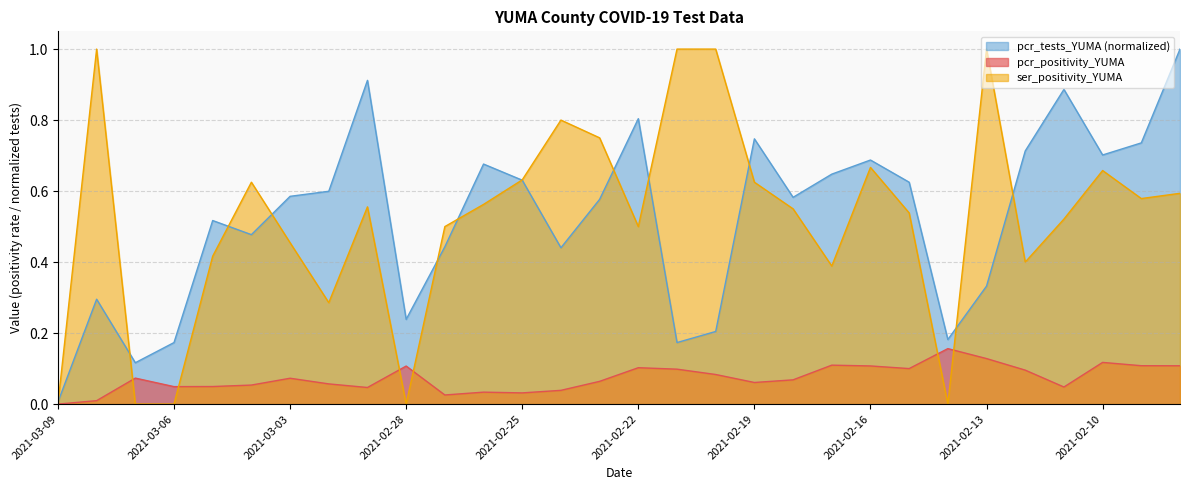

What is the label of the 28th point from the right?

2021-03-07